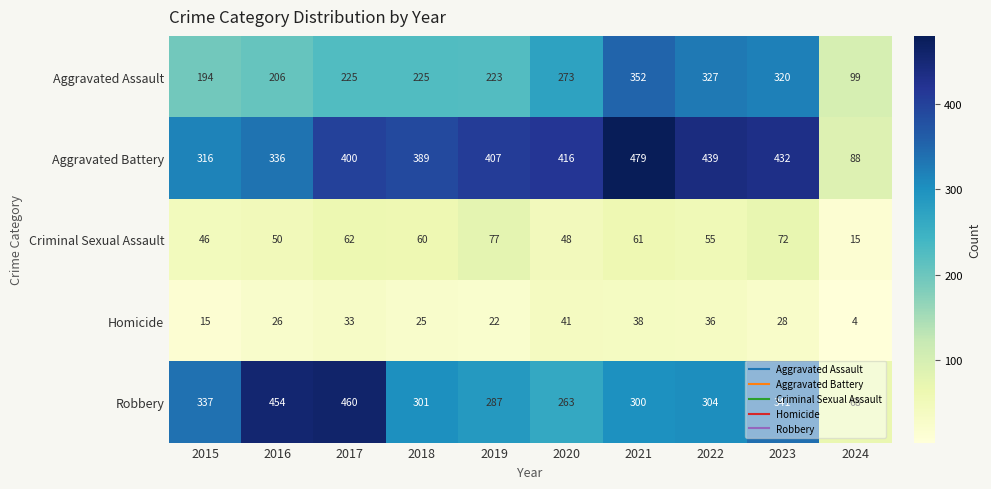

What is the smallest value displayed?

4